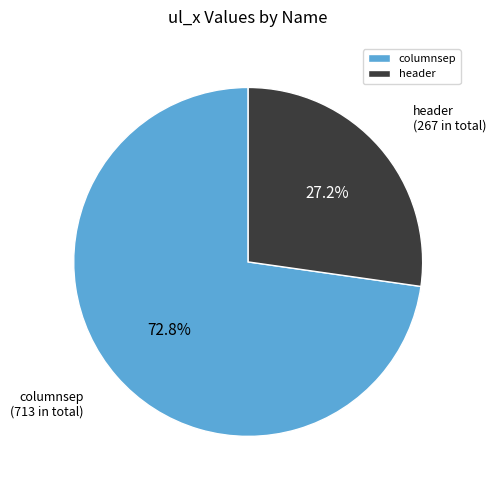

Count the number of slices in the pie.

2